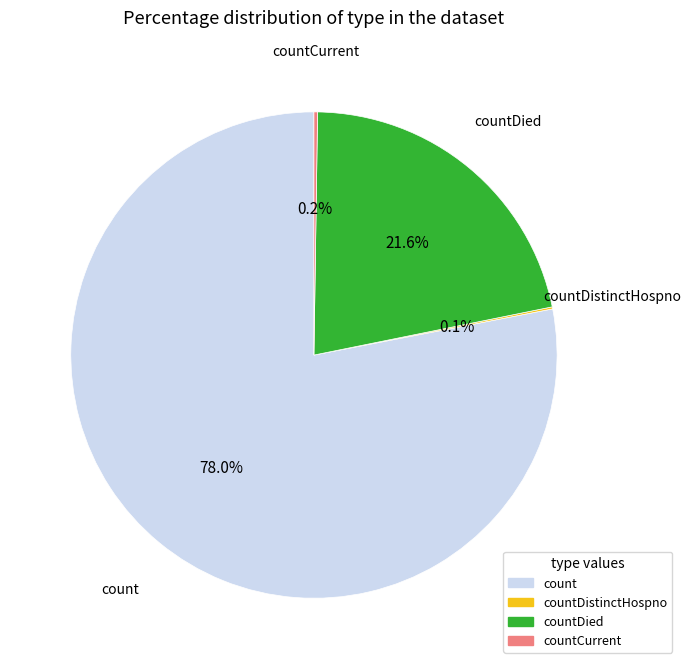

To the nearest percent, what portion does countDied represent?

22%